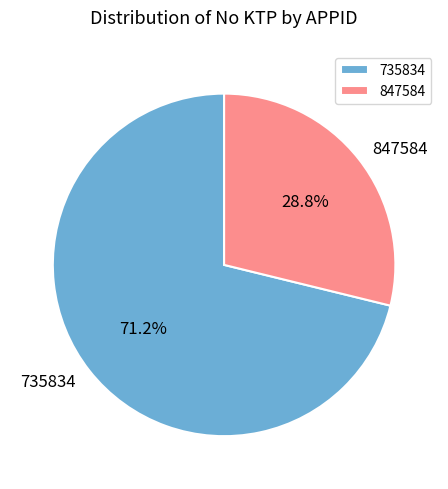

Is the sum of 735834 and 847584 greater than half?

Yes